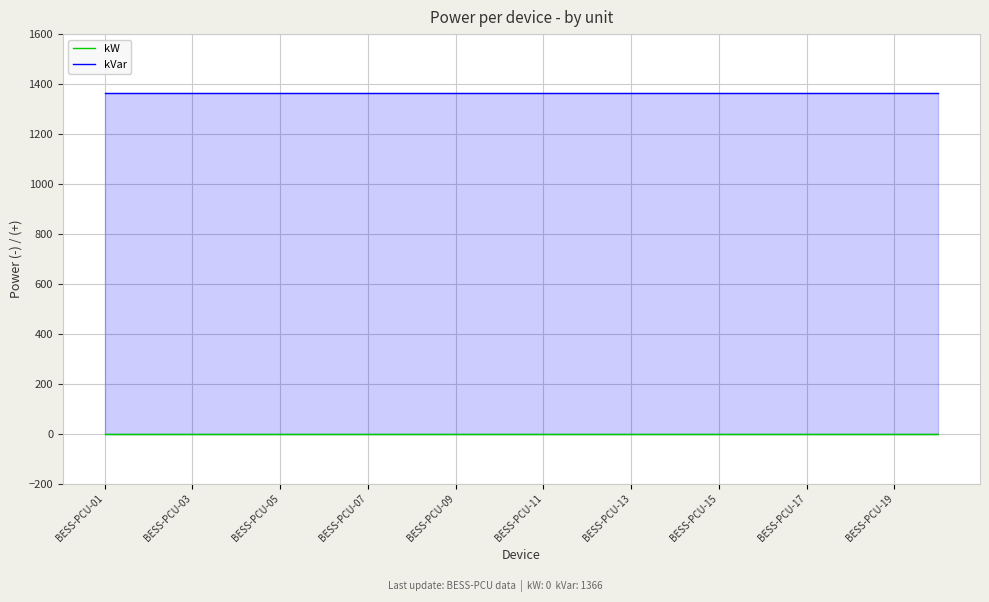

Which category has the lowest value in the kW series?

BESS-PCU-01